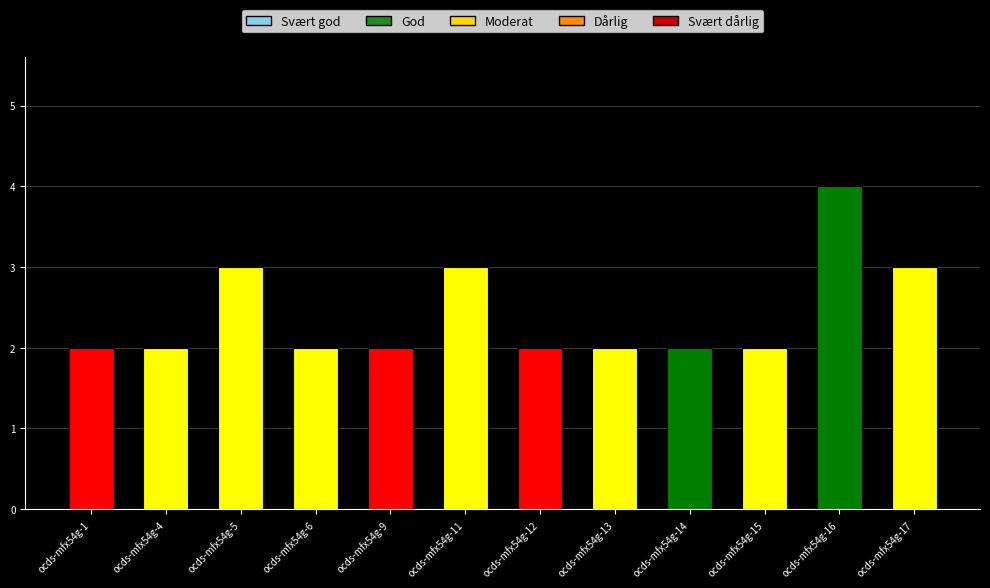

Approximately how many times larger is the value at ocds-mfx54g-14 compared to ocds-mfx54g-16?

0.5